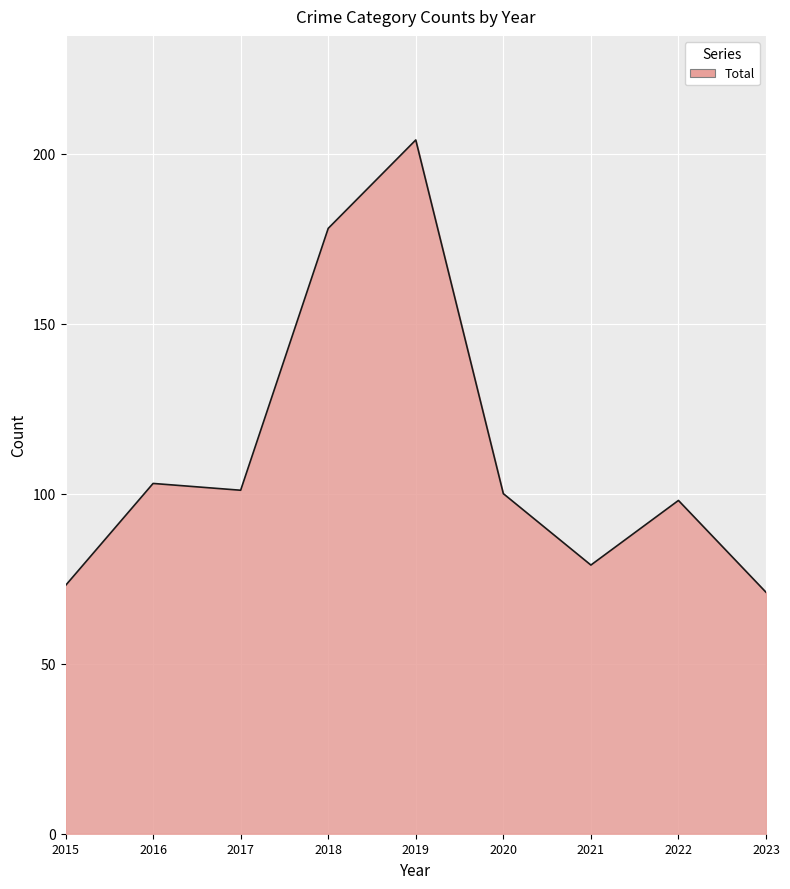

What is the difference between the values at 2015 and 2020?

27